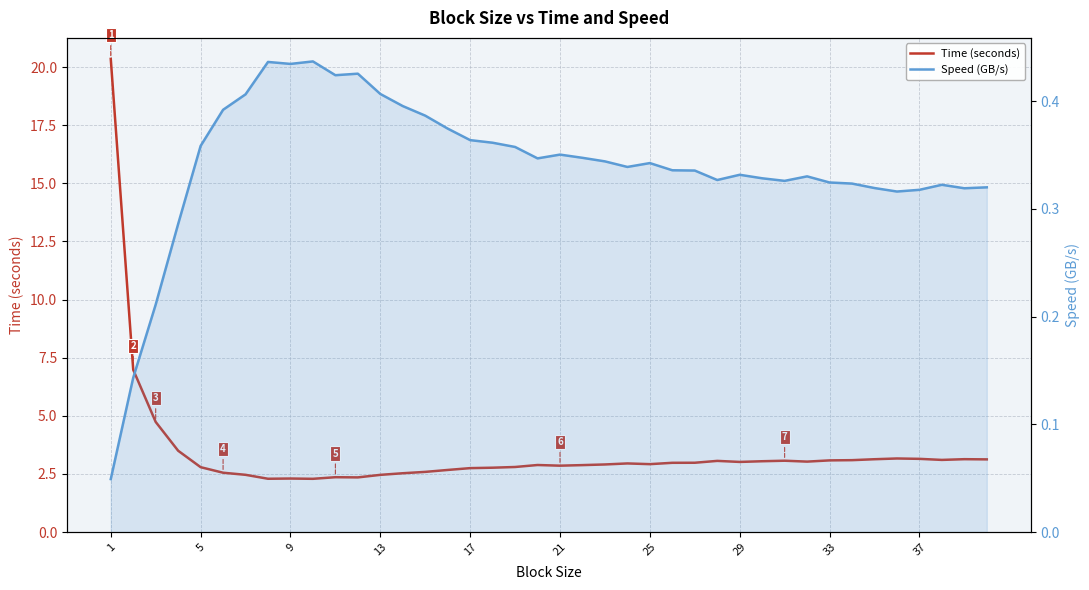

The value of Time (seconds) at 1 is 20.4. True or false?

True